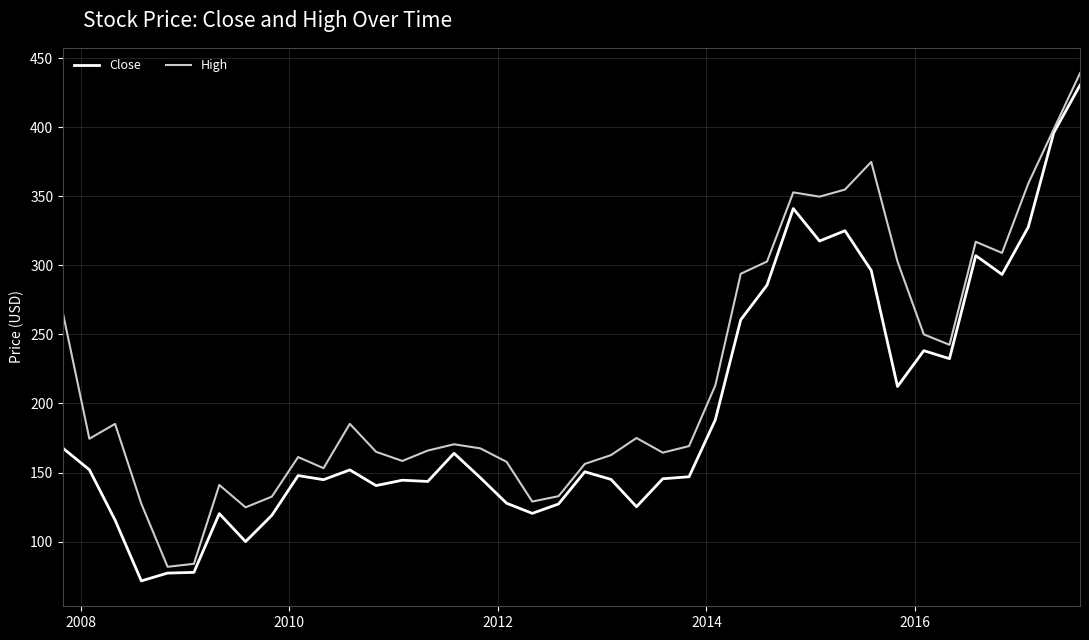

How many lines are shown in the chart?

2